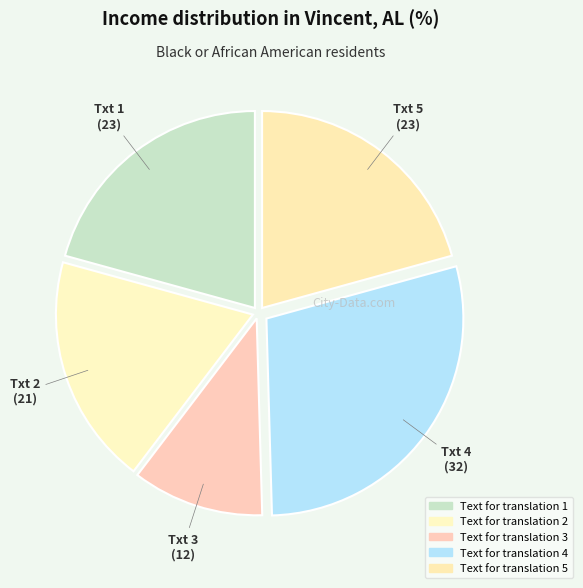

To the nearest percent, what portion does Text for translation 3 represent?

11%